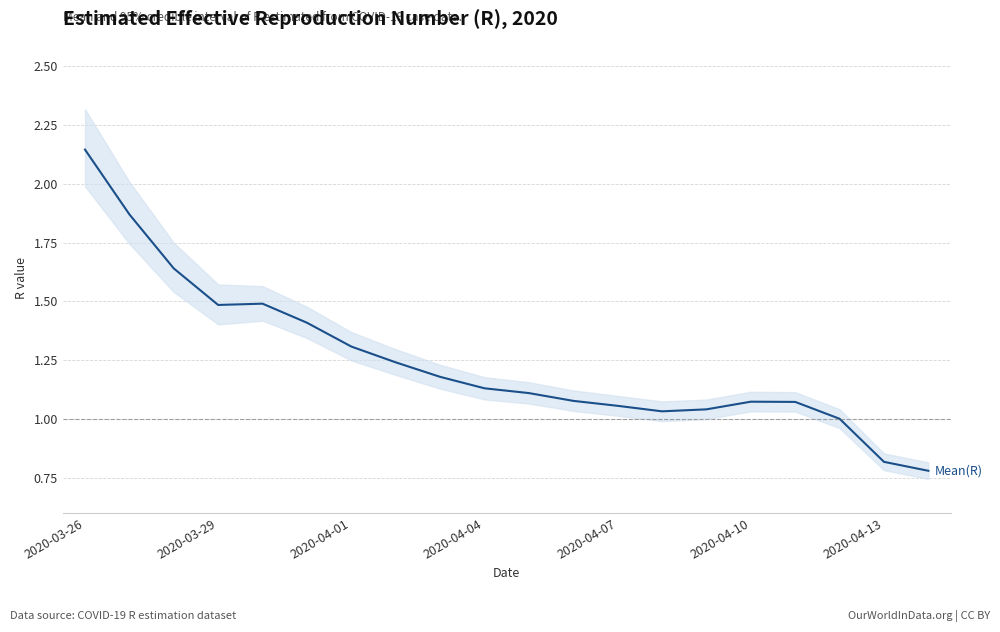

Count the number of data series in this chart.

1